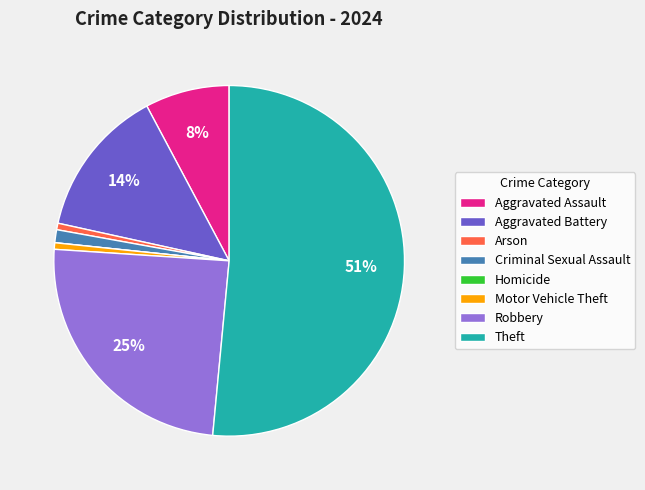

Which category accounts for the majority?

Theft